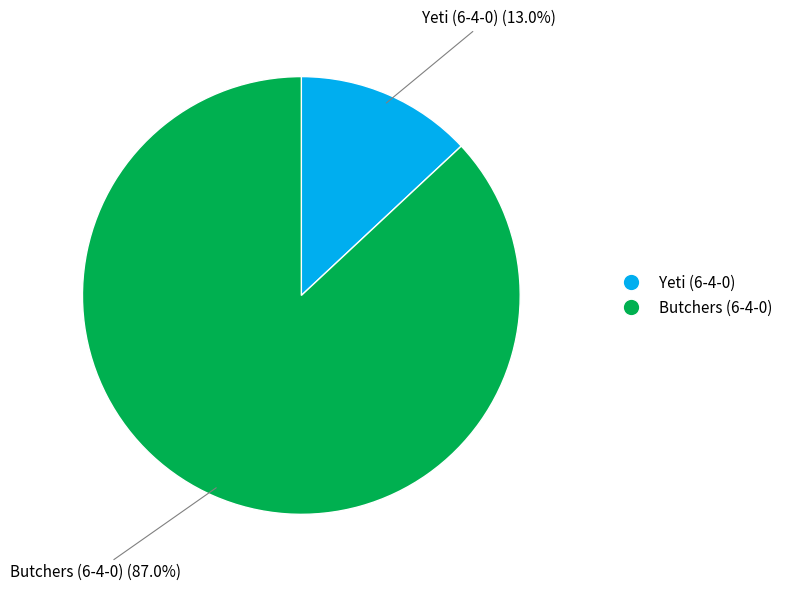

How many slices are in this pie chart?

2